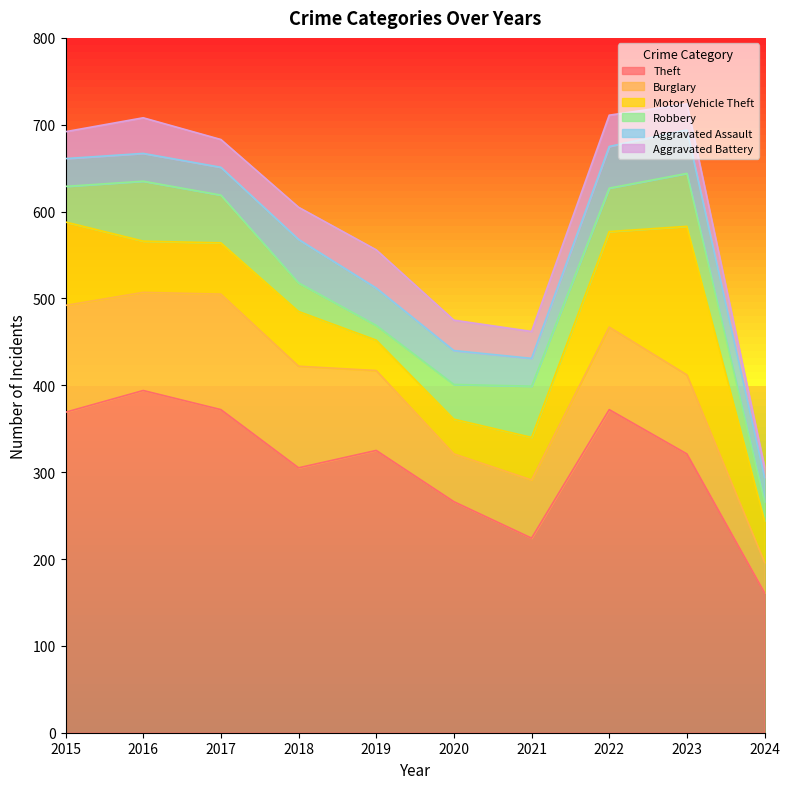

What are all the series names shown in the legend?

Theft, Burglary, Motor Vehicle Theft, Robbery, Aggravated Assault, Aggravated Battery